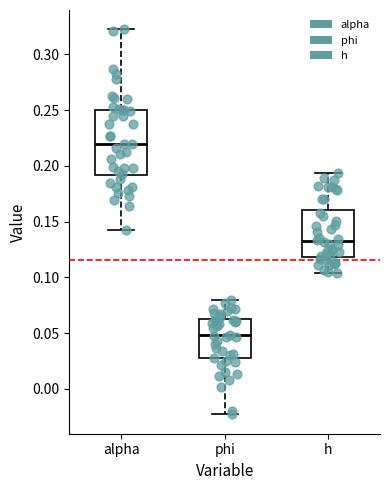

Comparing the boxes themselves (not the whiskers), which one is the tallest?

alpha